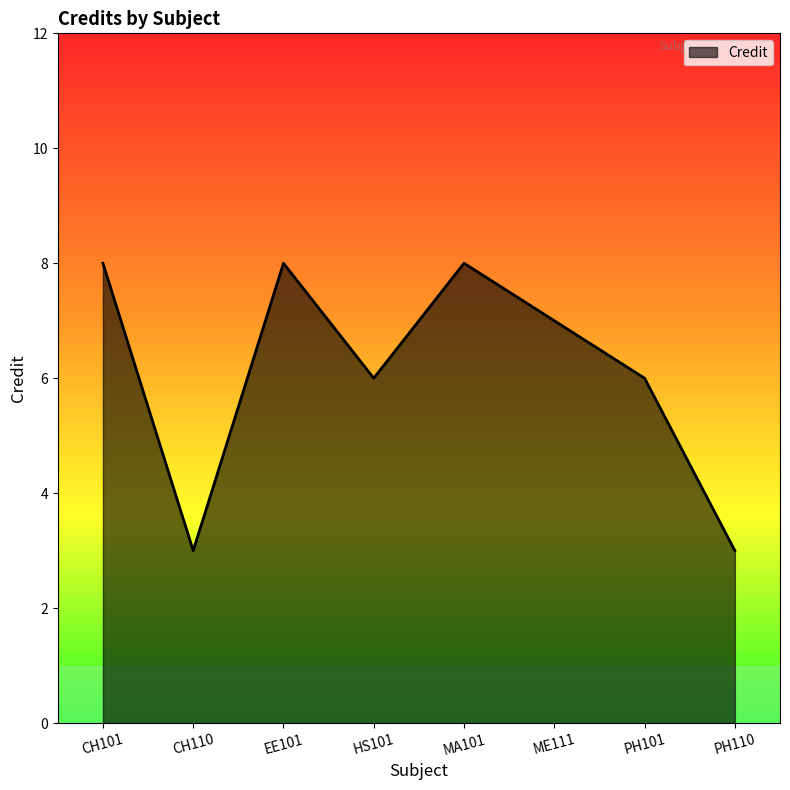

What is the minimum value shown in the chart?

3